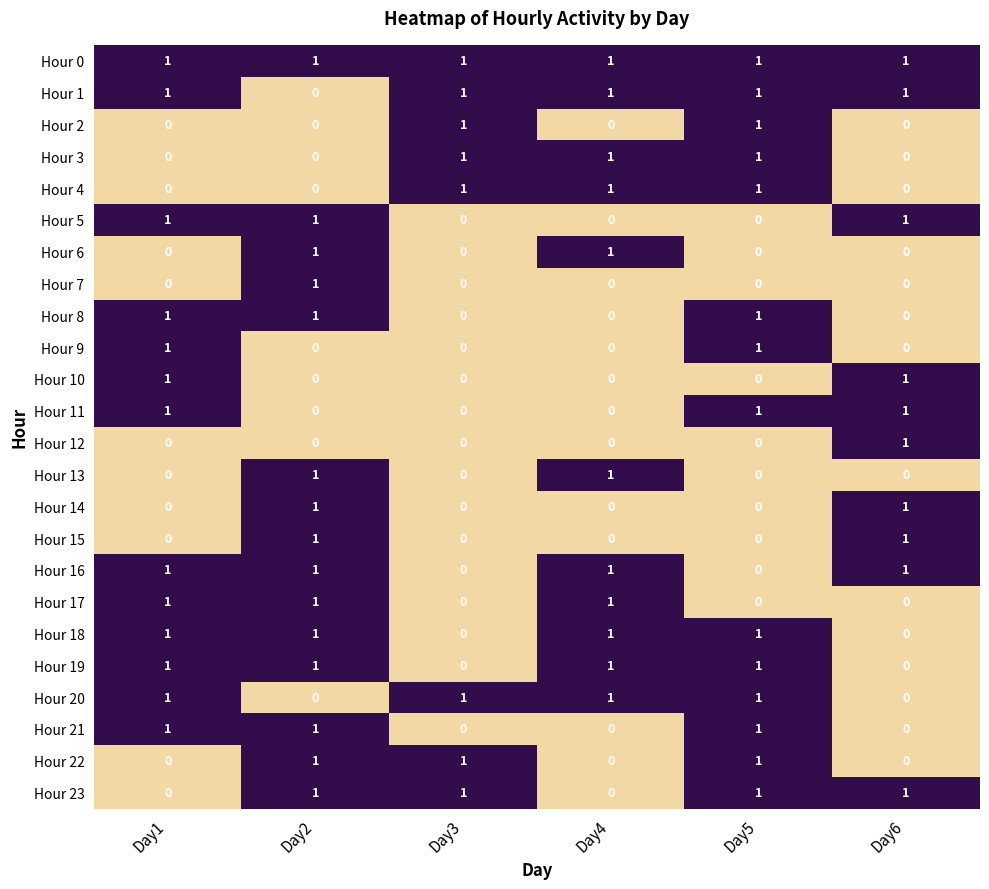

Count the Hour 11 values in the range 0 to 1.

6